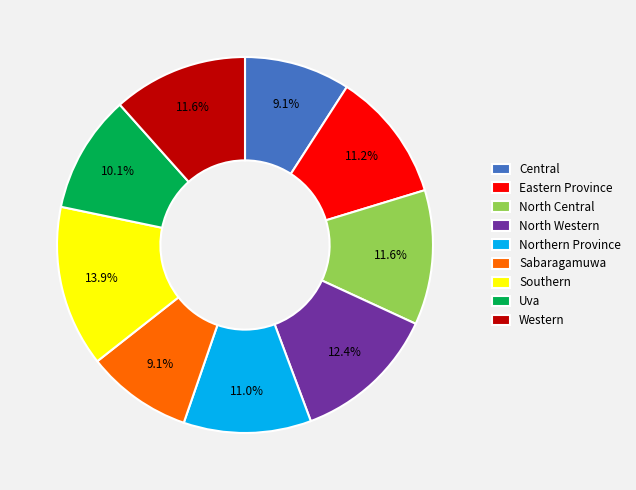

Which has a higher value, Uva or North Western?

North Western